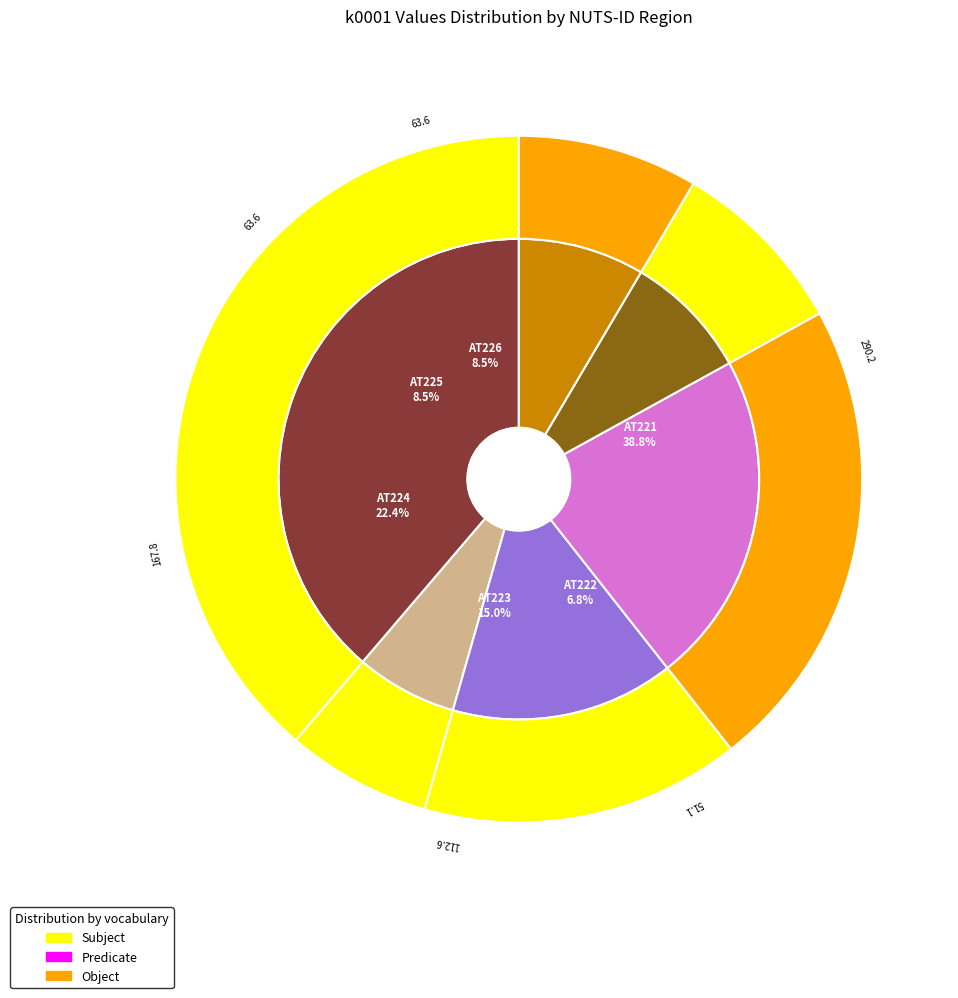

To the nearest percent, what percentage of the pie is AT221?

39%